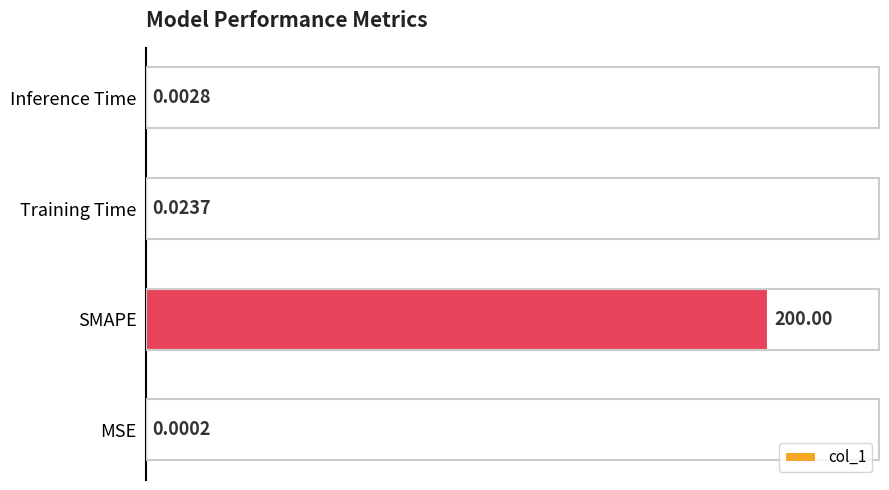

What is the sum of the values at Training Time and SMAPE?

200.0